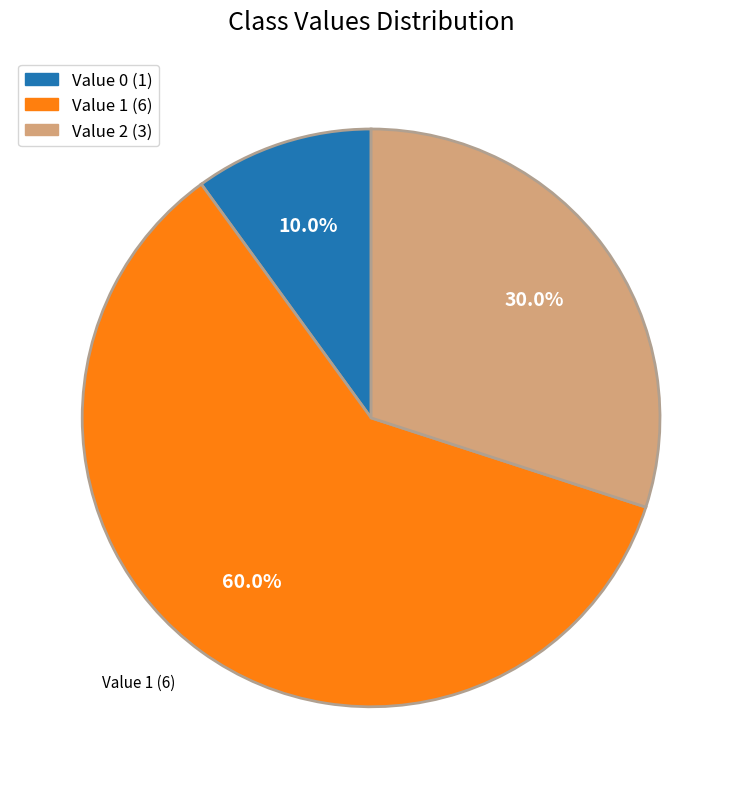

Is there a majority slice in this chart?

Yes